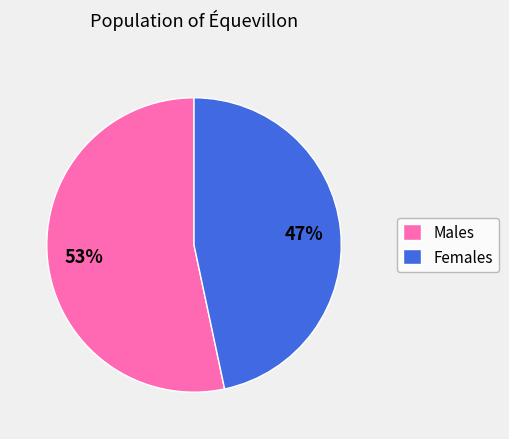

Do Males and Females together represent more than half of the pie?

Yes